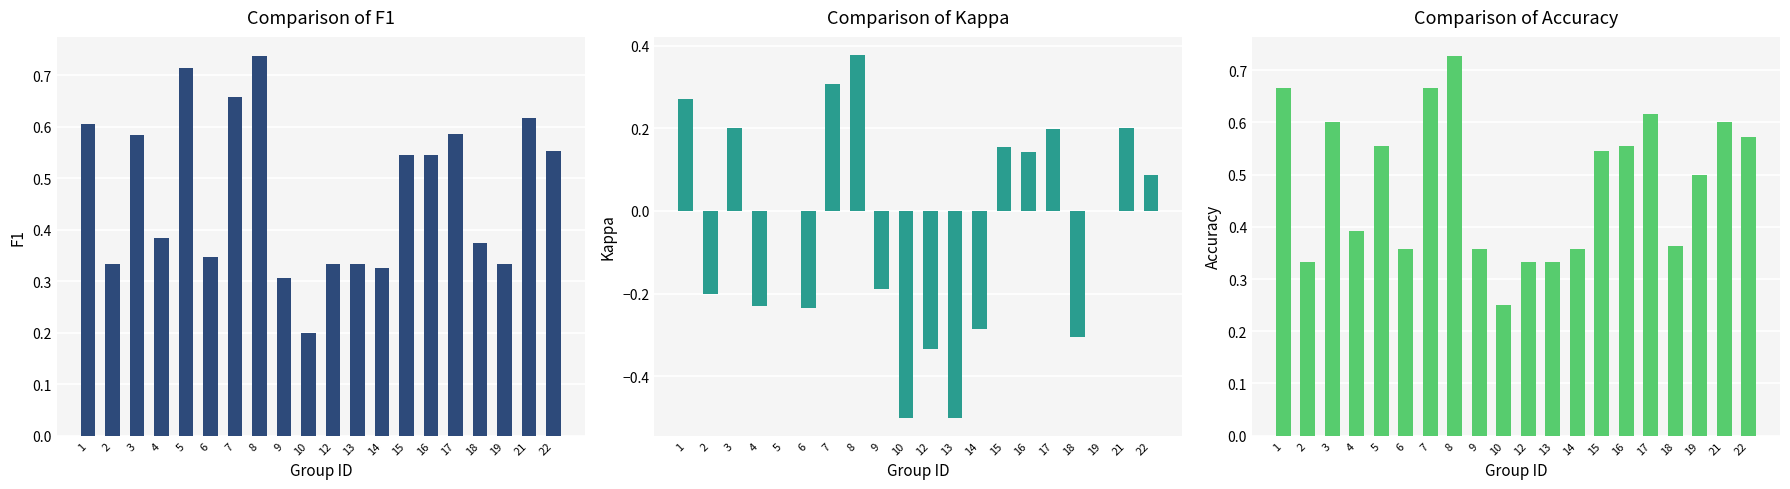

At how many categories does at least one series exceed 0?

20